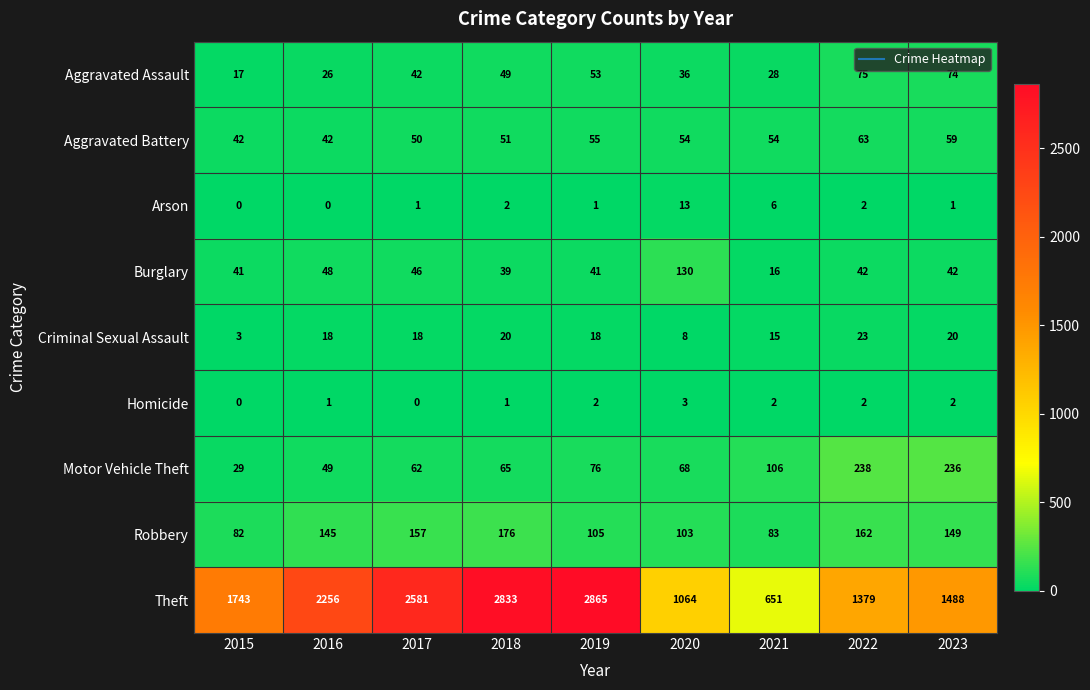

How many categories are shown in the chart?

9